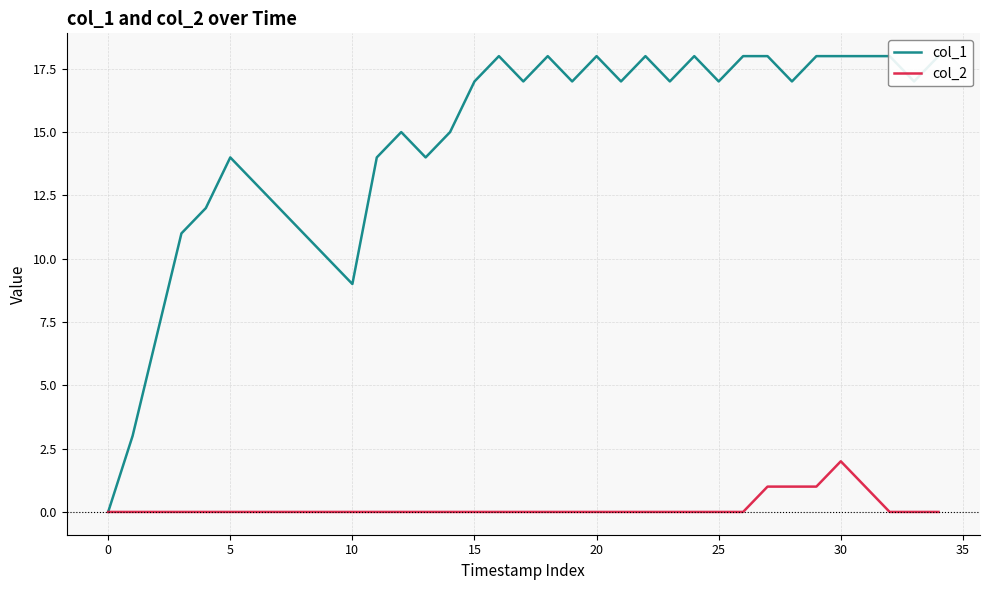

The value of col_2 at 30 is 0. True or false?

False